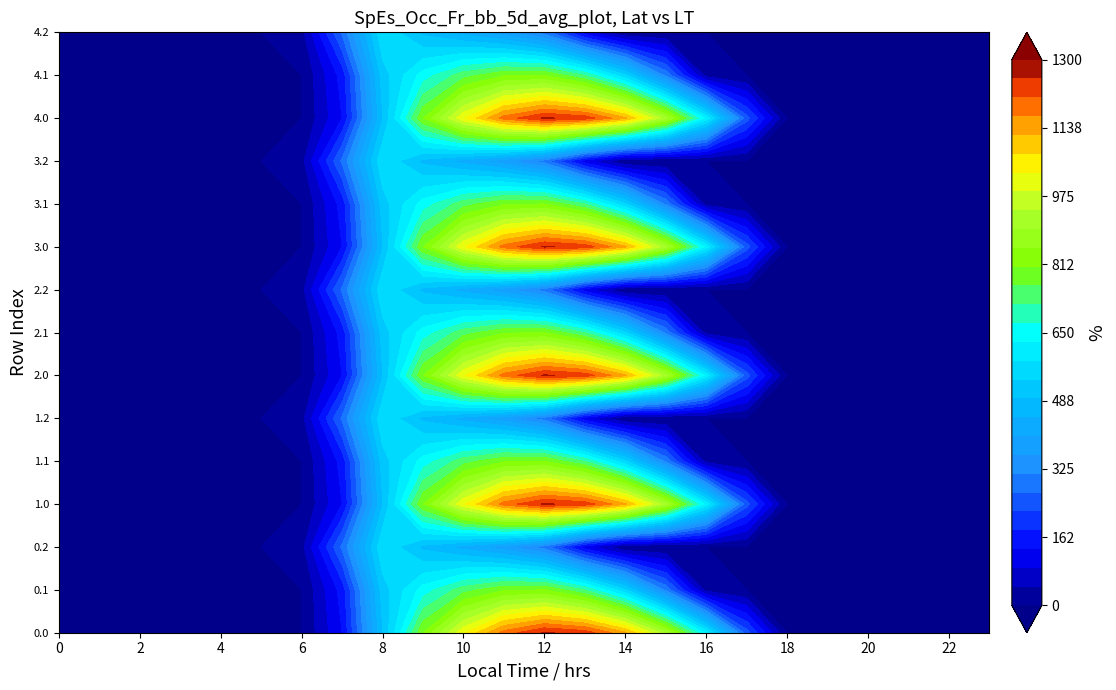

How many positive values does the 4.2 series have?

8